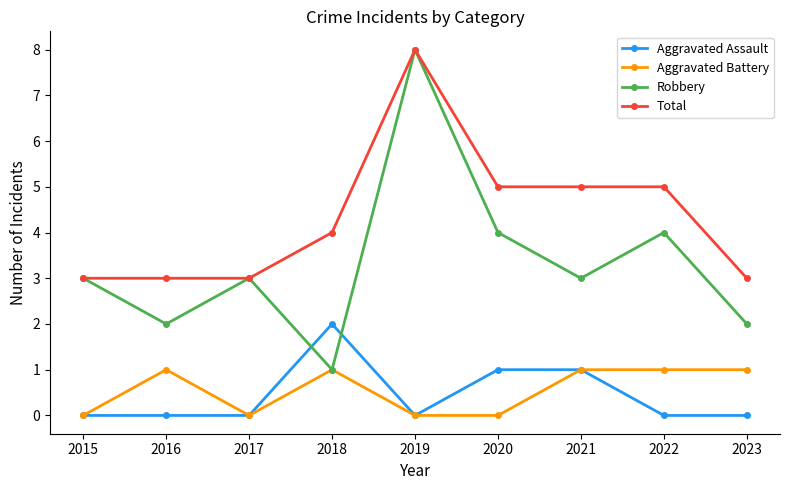

What are all the series names shown in the legend?

Aggravated Assault, Aggravated Battery, Robbery, Total